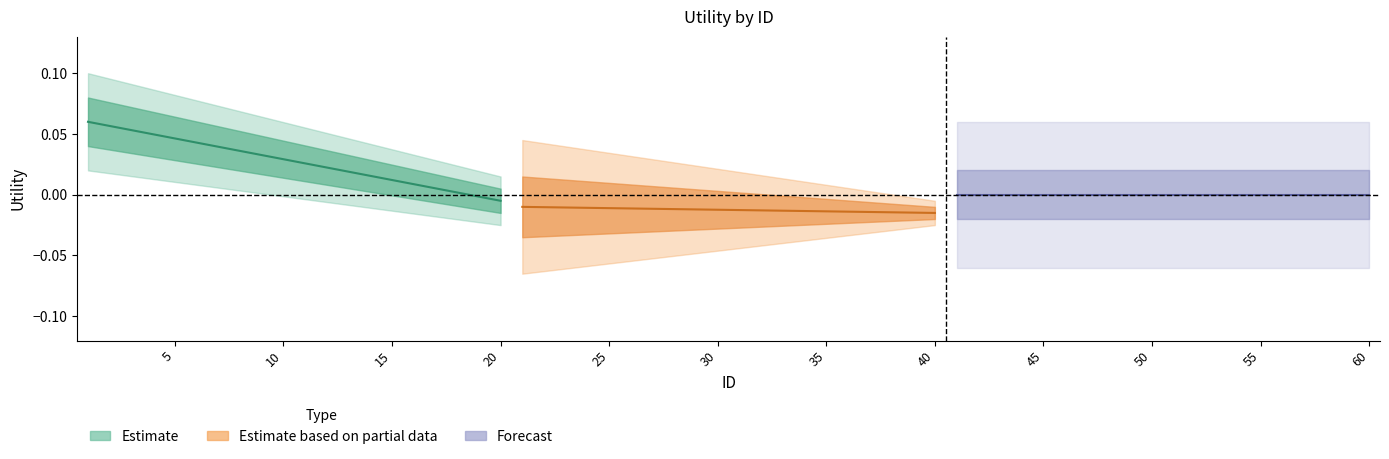

True or false: Estimate based on partial data and Estimate cross at least once.

False